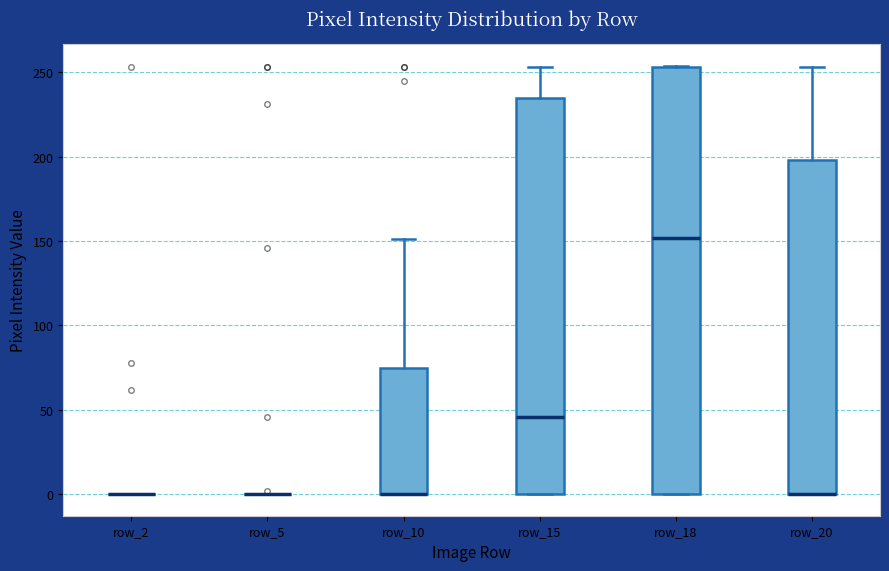

Which box is the tallest, from its lower edge to its upper edge?

row_18